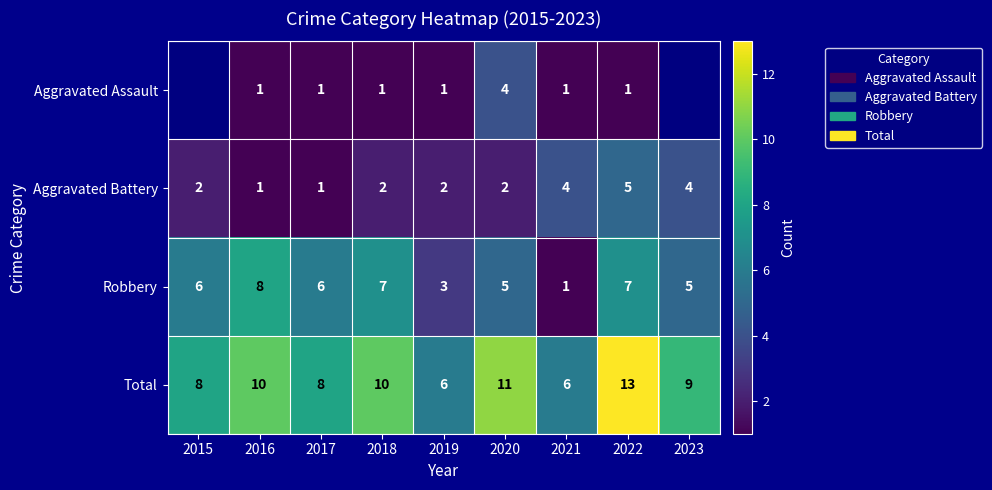

Which label corresponds to the smallest value in the chart?

2016